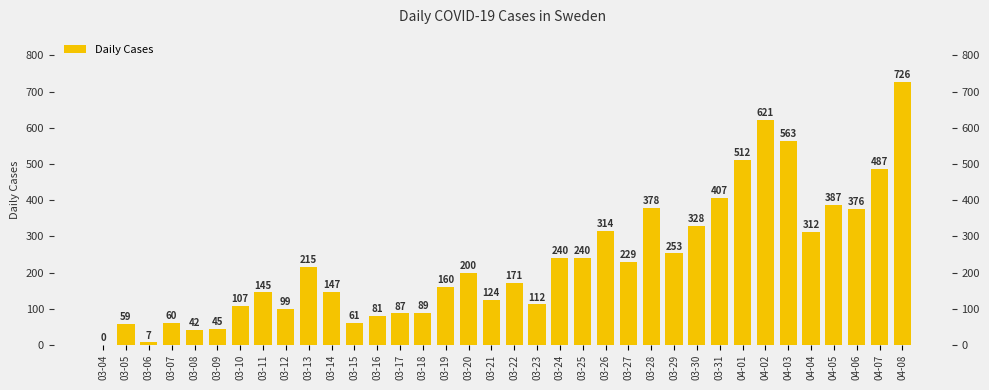

Rank the categories by value from highest to lowest.

04-08, 04-02, 04-03, 04-01, 04-07, 03-31, 04-05, 03-28, 04-06, 03-30, 03-26, 04-04, 03-29, 03-24, 03-25, 03-27, 03-13, 03-20, 03-22, 03-19, 03-14, 03-11, 03-21, 03-23, 03-10, 03-12, 03-18, 03-17, 03-16, 03-15, 03-07, 03-05, 03-09, 03-08, 03-06, 03-04